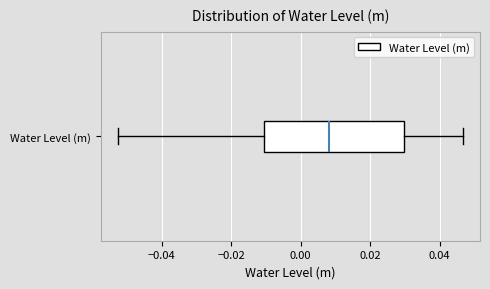

Where does the median line of the box for Water Level (m) sit on the x-axis? The values are not printed on the chart, so give them approximately, as read against the axis.

0.008